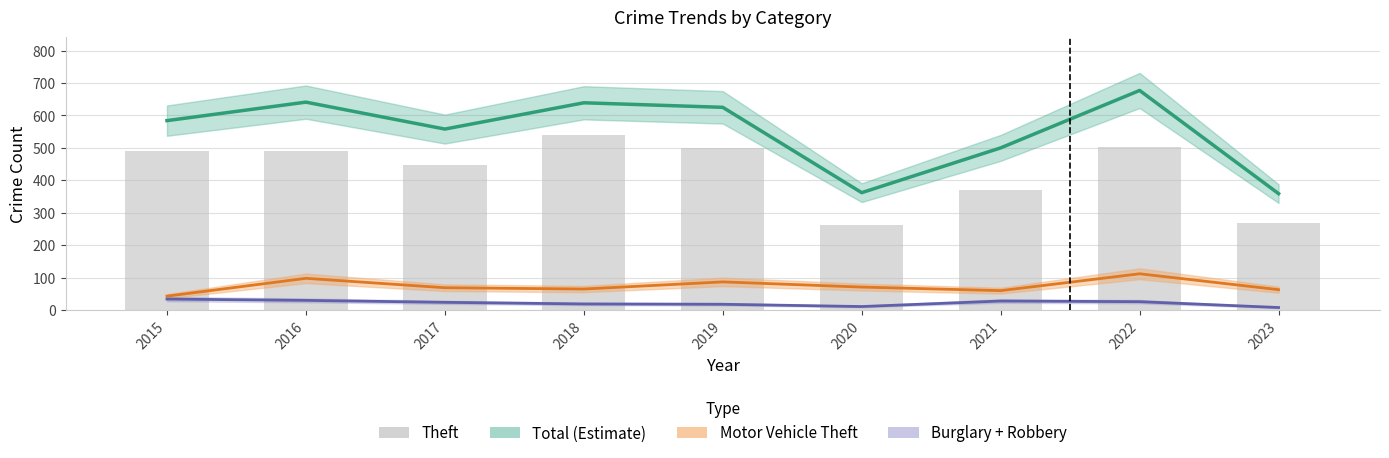

At which label does Motor Vehicle Theft first exceed 69?

2016